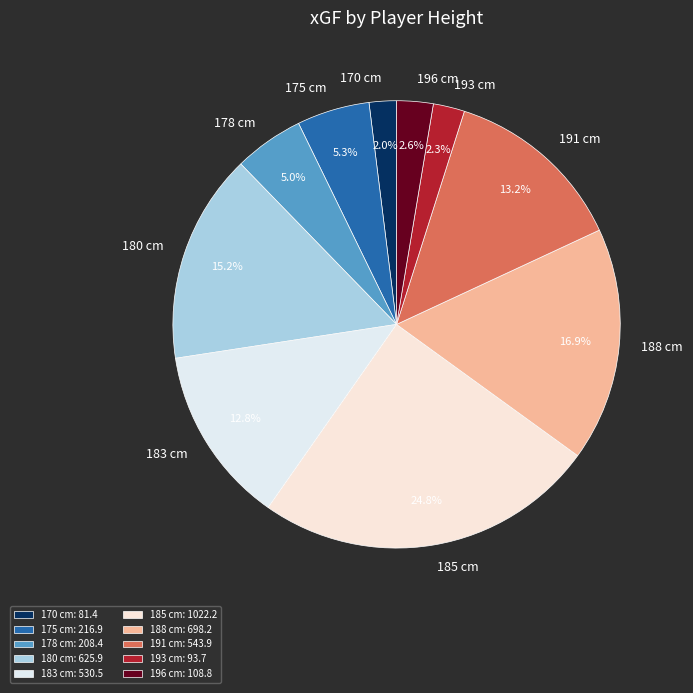

How many segments does this pie chart have?

10